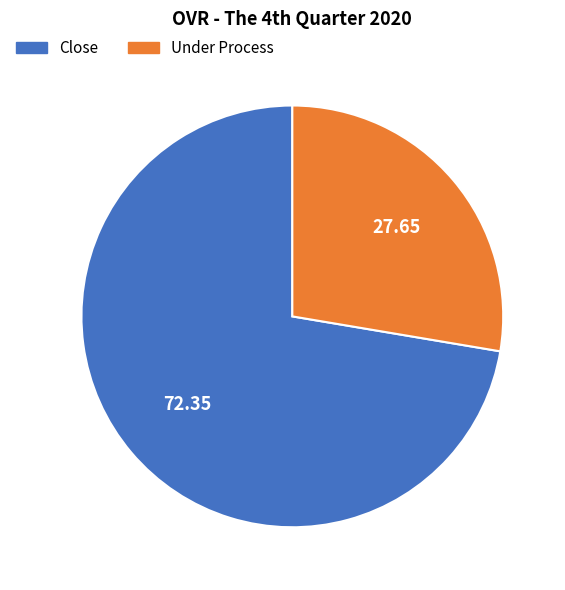

Do Close and Under Process together represent more than half of the pie?

Yes